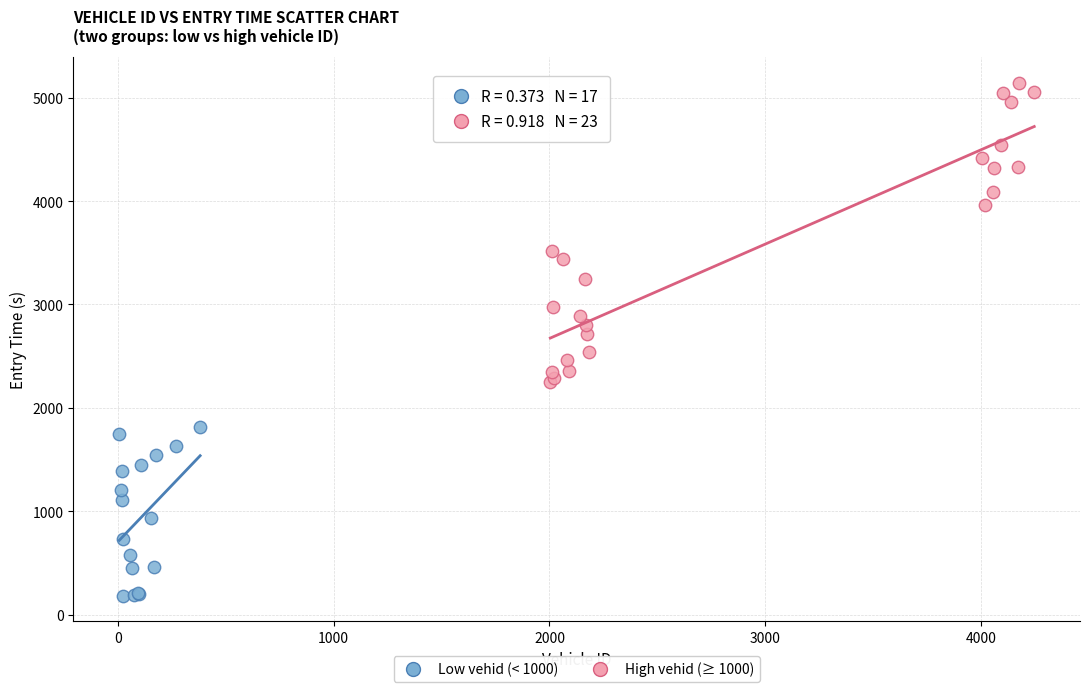

Which series contains the highest Y value?

High vehid (≥ 1000)